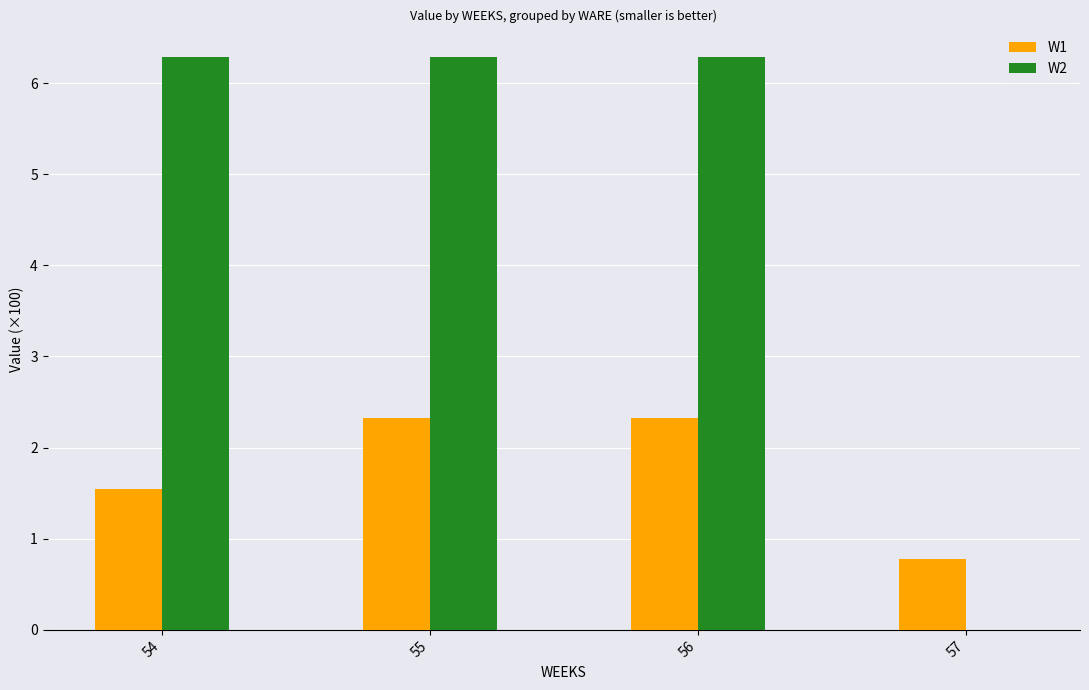

At which label does W2 first exceed 6?

54